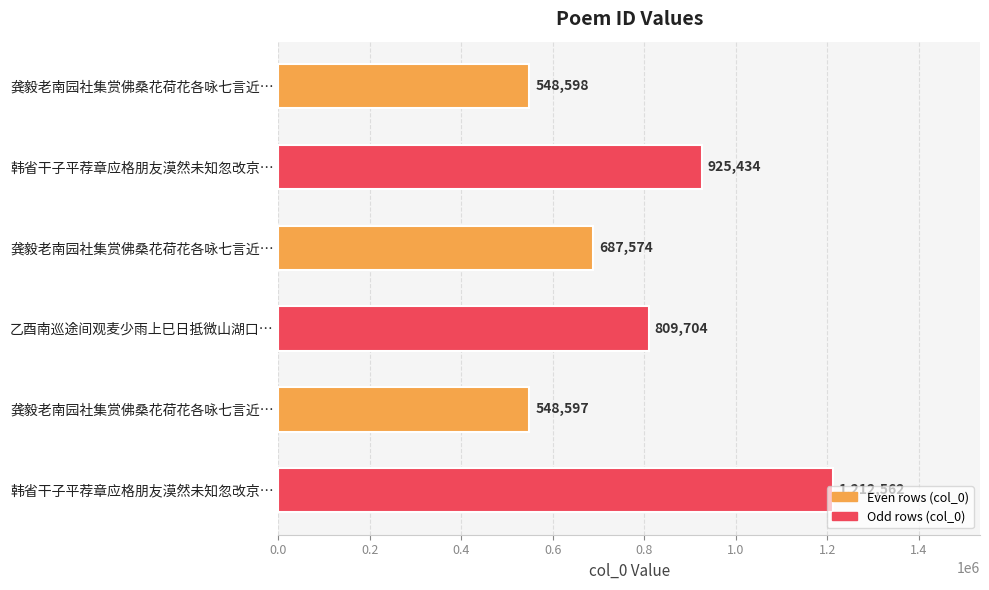

How many values are below 809704?

3